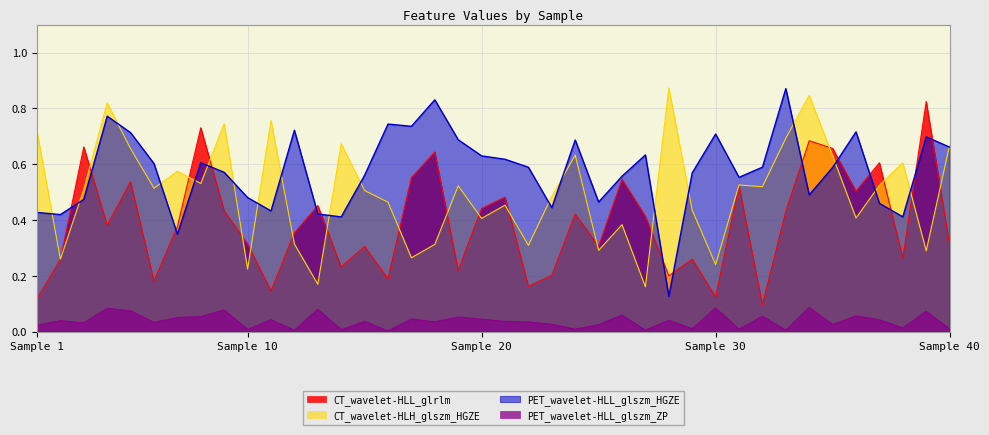

What is the value of the CT_wavelet-HLL_glrlm point at the 36th from the left?

0.5